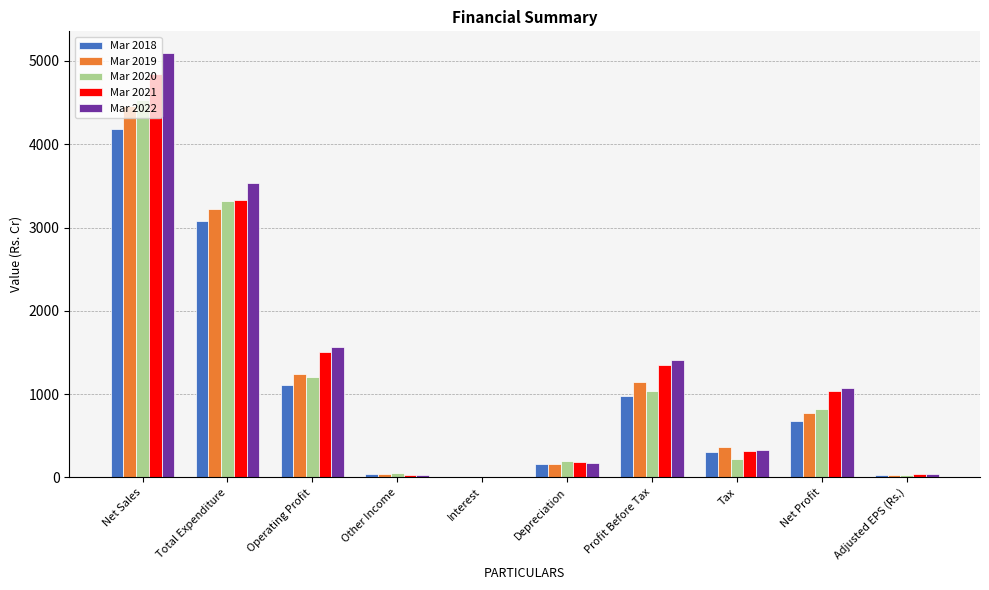

How many groups of bars are there?

10